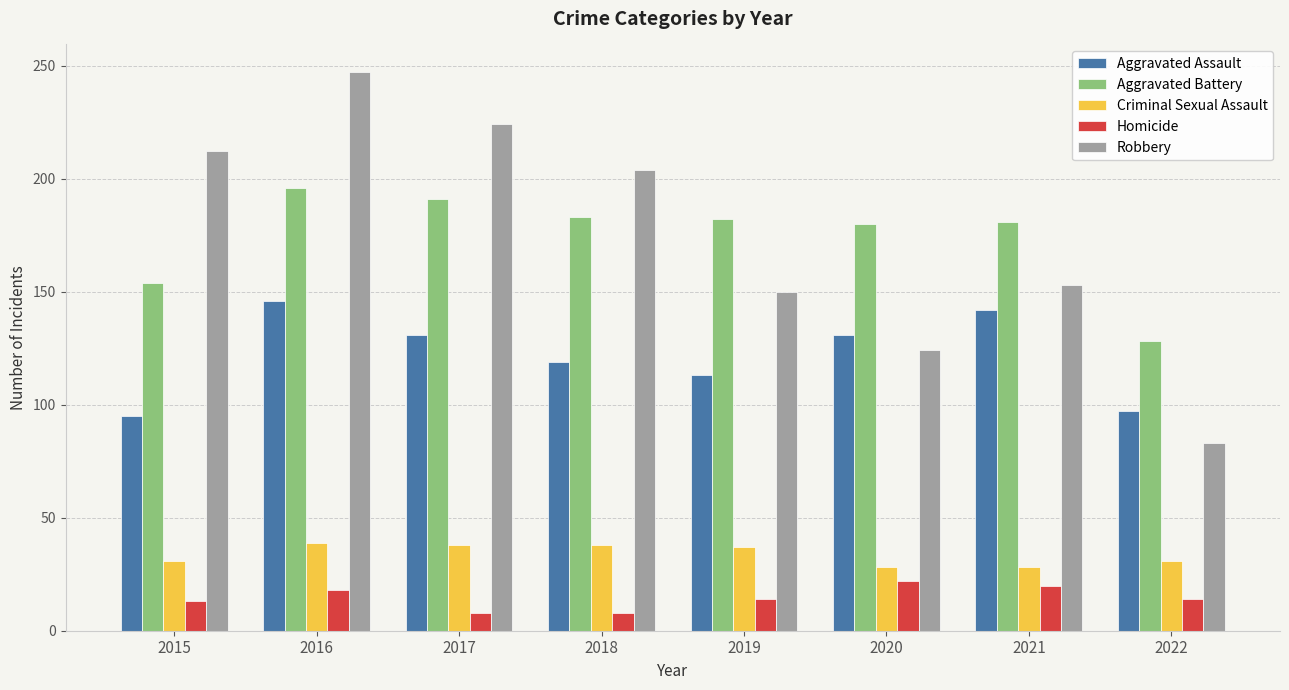

The value of Criminal Sexual Assault at 2016 is 39. True or false?

True